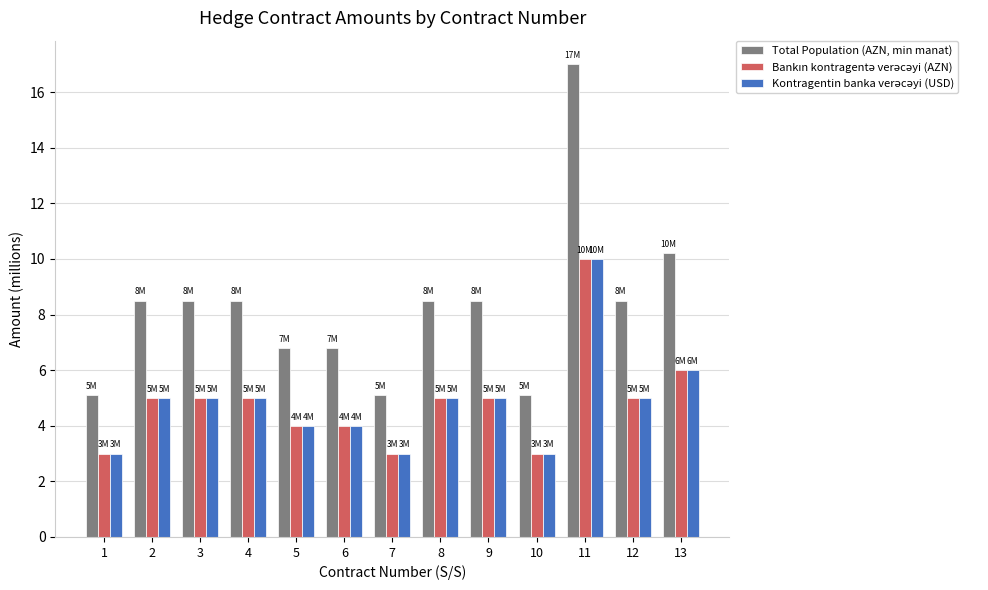

What is the maximum value shown in the chart?

17.0